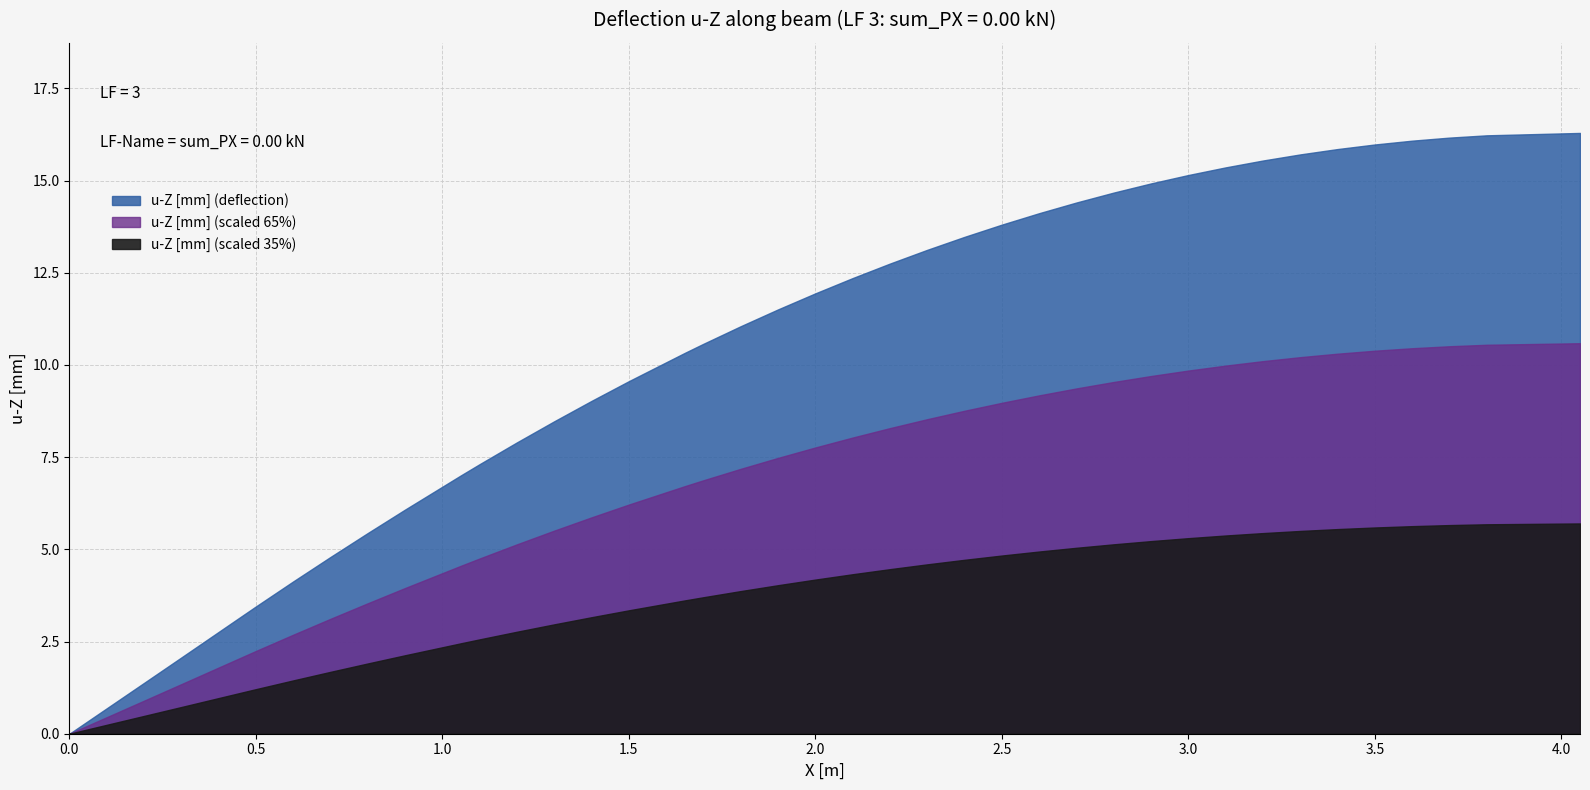

What is the difference between the maximum and minimum values?

16.3